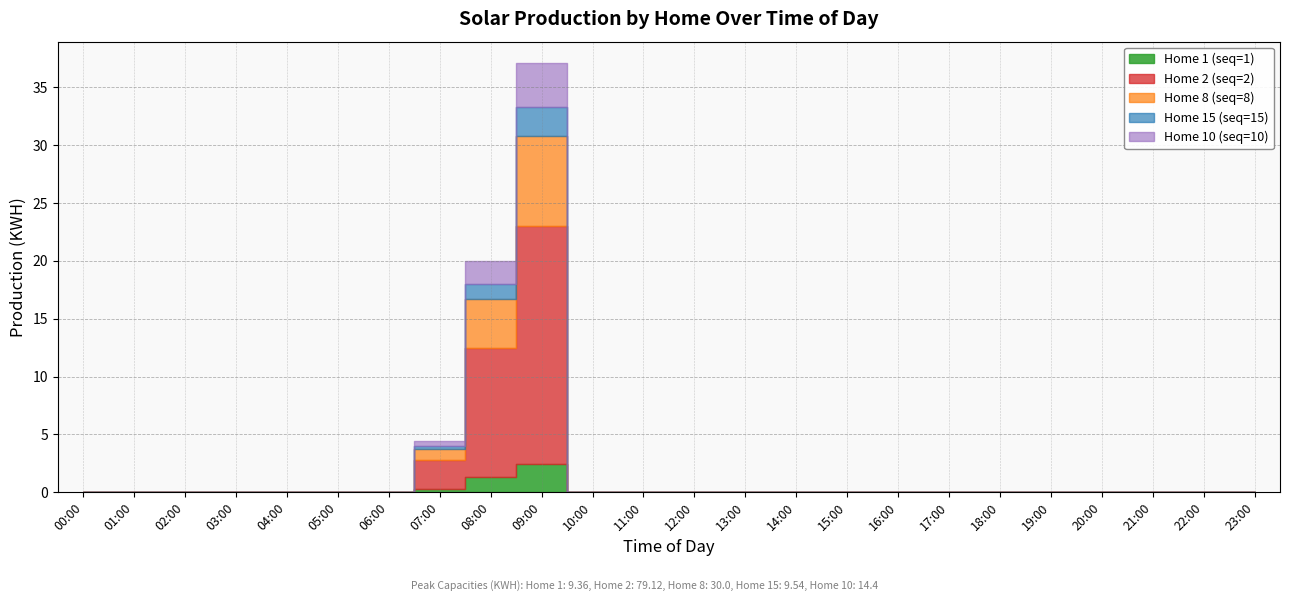

List the labels in order of Home 2 (seq=2) value, largest first.

09:00, 08:00, 07:00, 00:00, 01:00, 02:00, 03:00, 04:00, 05:00, 06:00, 10:00, 11:00, 12:00, 13:00, 14:00, 15:00, 16:00, 17:00, 18:00, 19:00, 20:00, 21:00, 22:00, 23:00